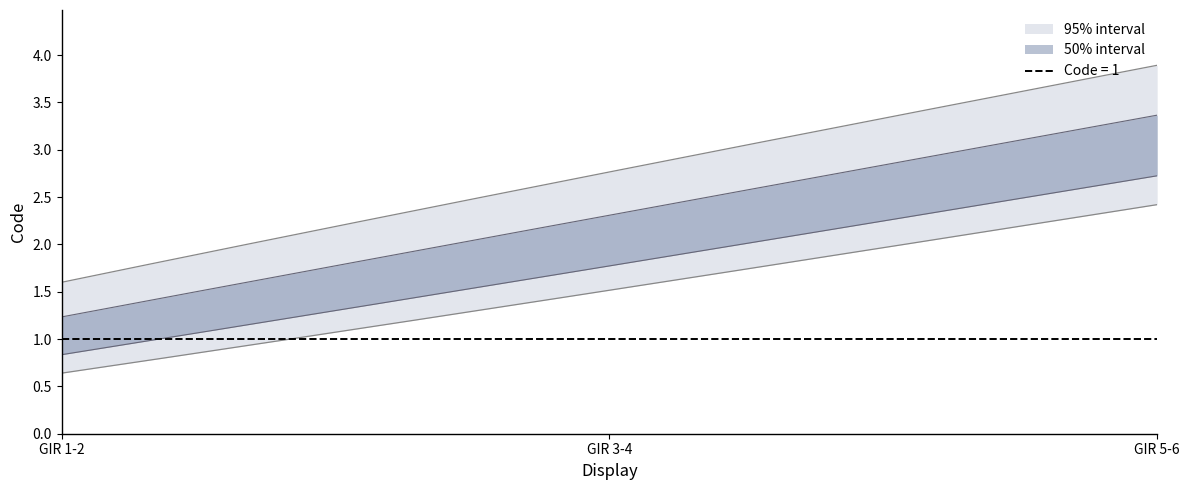

How many data points does each series have?

3